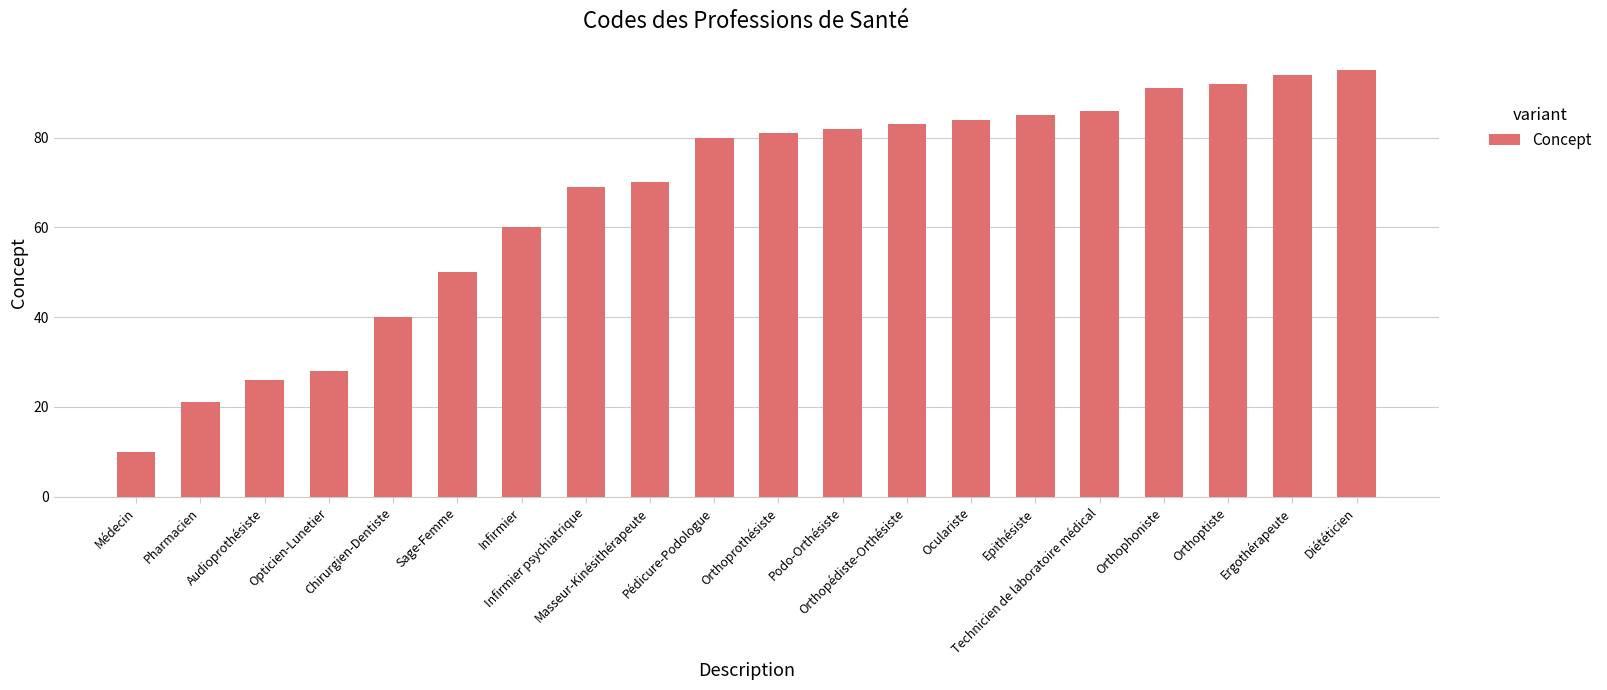

How many data points does each series have?

20